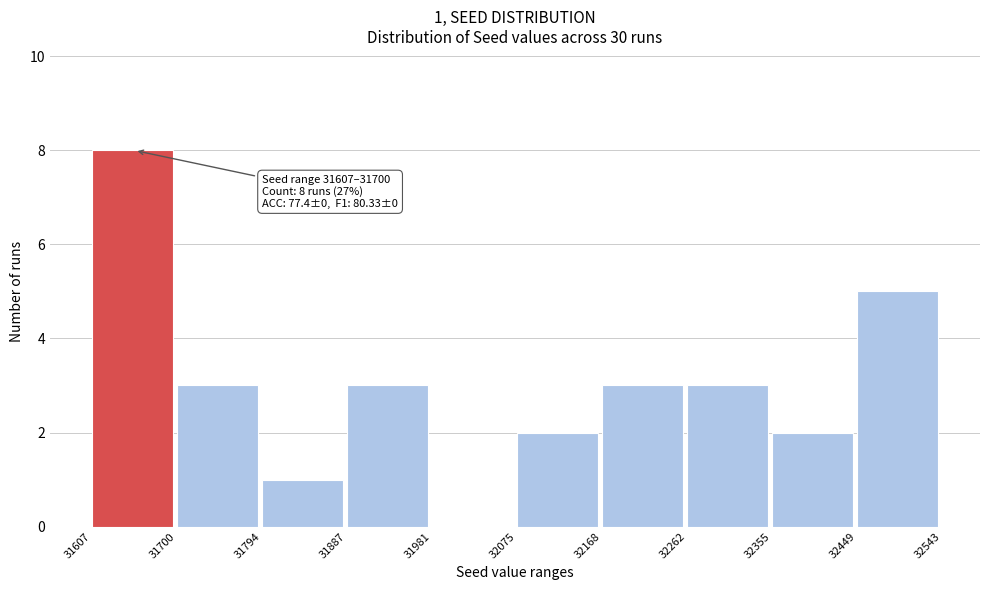

Which range on the x-axis has the tallest bar?

31607 to 31700